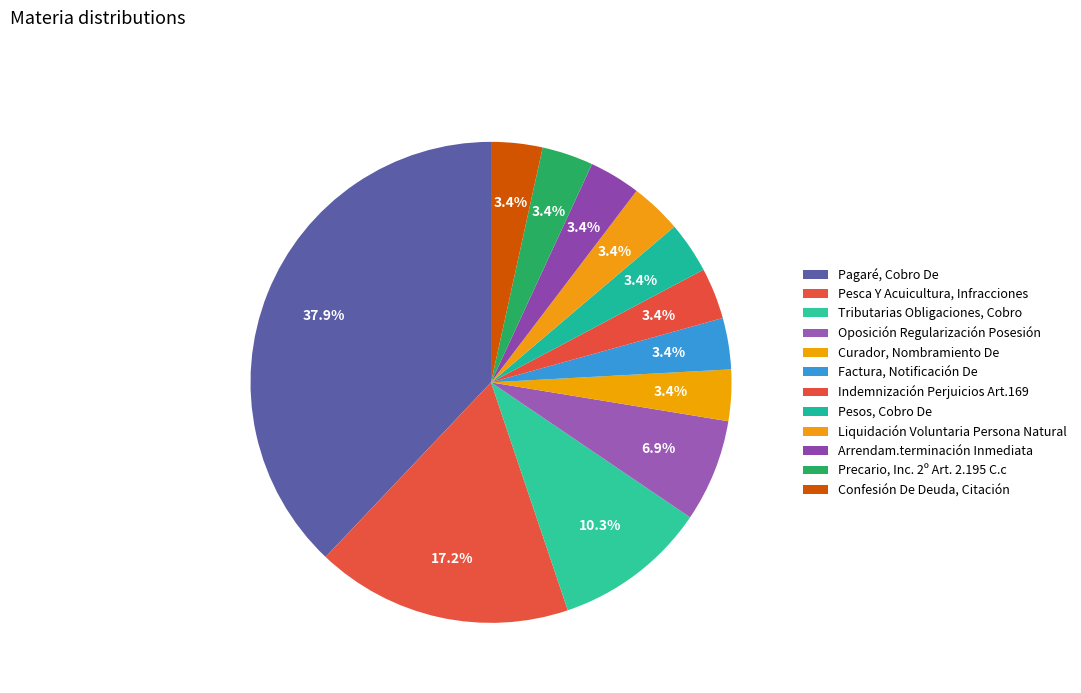

To the nearest percent, what is the difference between the largest and smallest slice percentages?

34%